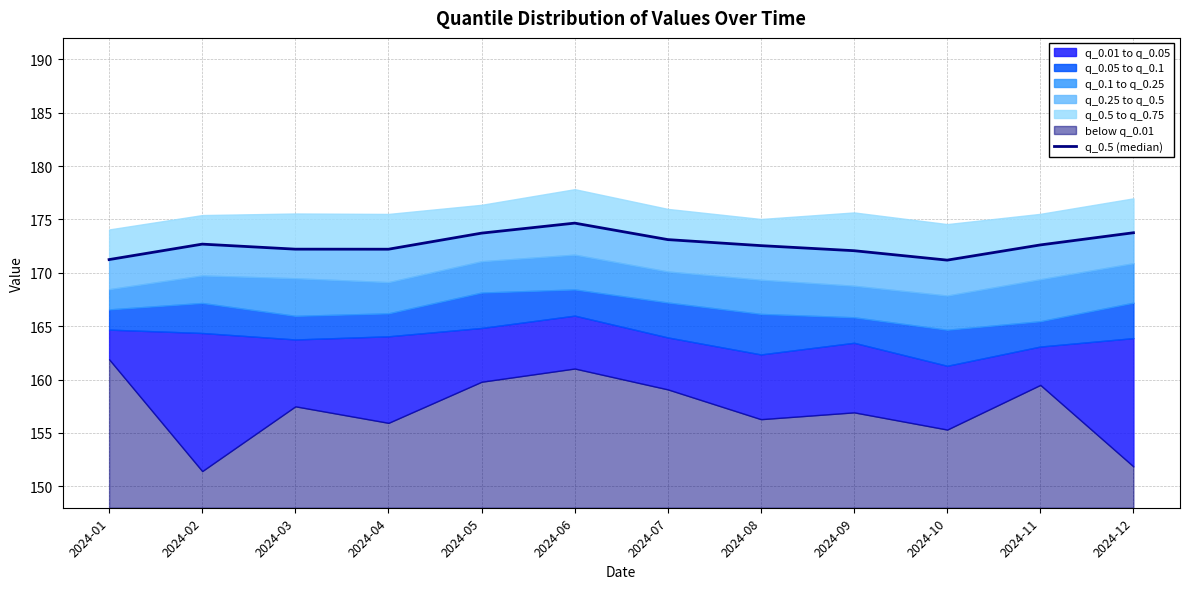

Reading left to right, transcribe all the data shown in this chart.

2024-01=171.2	2024-02=172.7	2024-03=172.2	2024-04=172.2	2024-05=173.7	2024-06=174.7	2024-07=173.1	2024-08=172.5	2024-09=172.1	2024-10=171.2	2024-11=172.6	2024-12=173.8